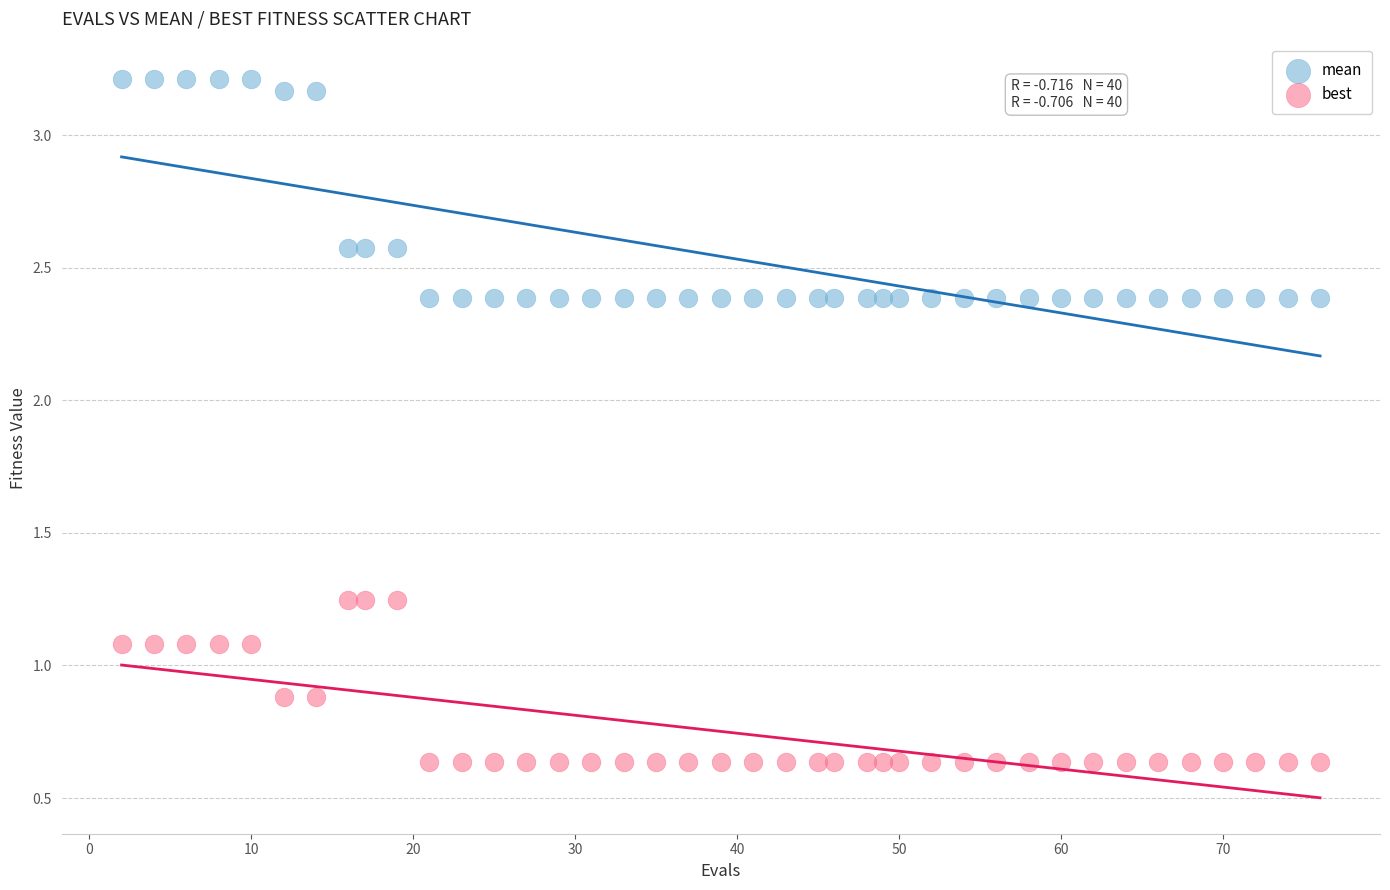

Which series contains the lowest Y value?

best